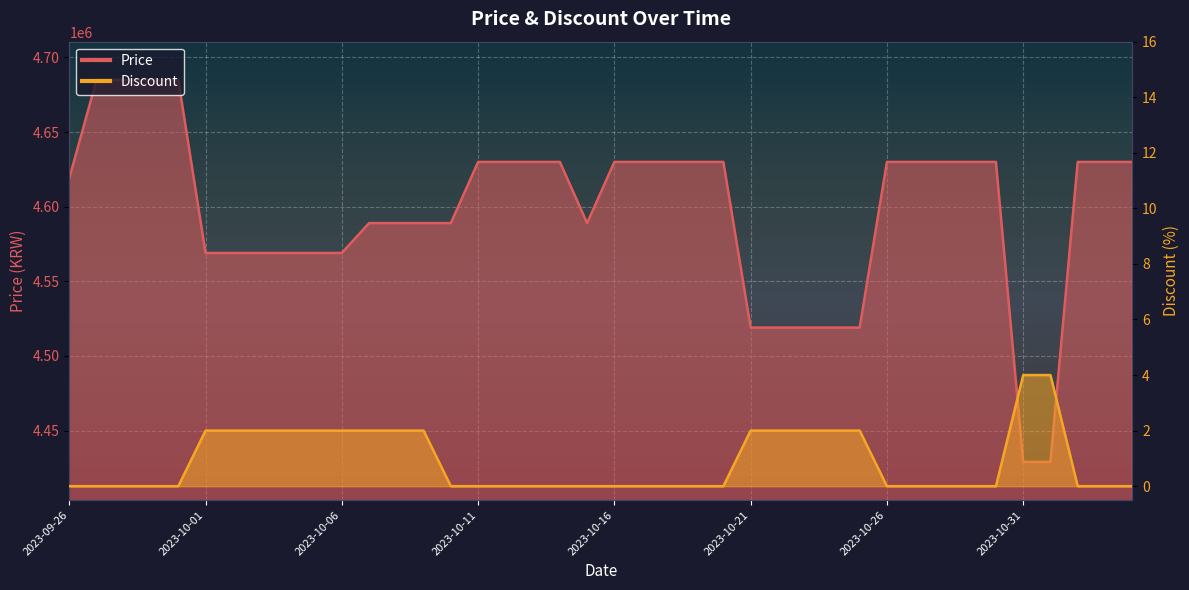

What are all the series names shown in the legend?

Price, Discount